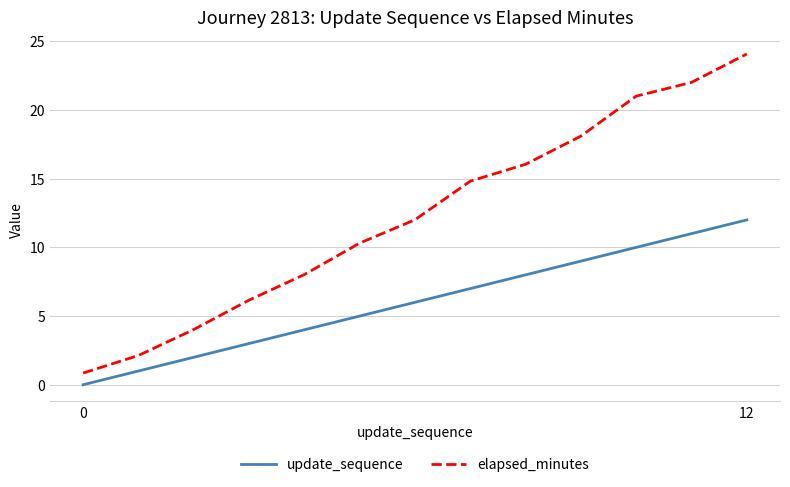

Which series has the widest spread of values?

elapsed_minutes